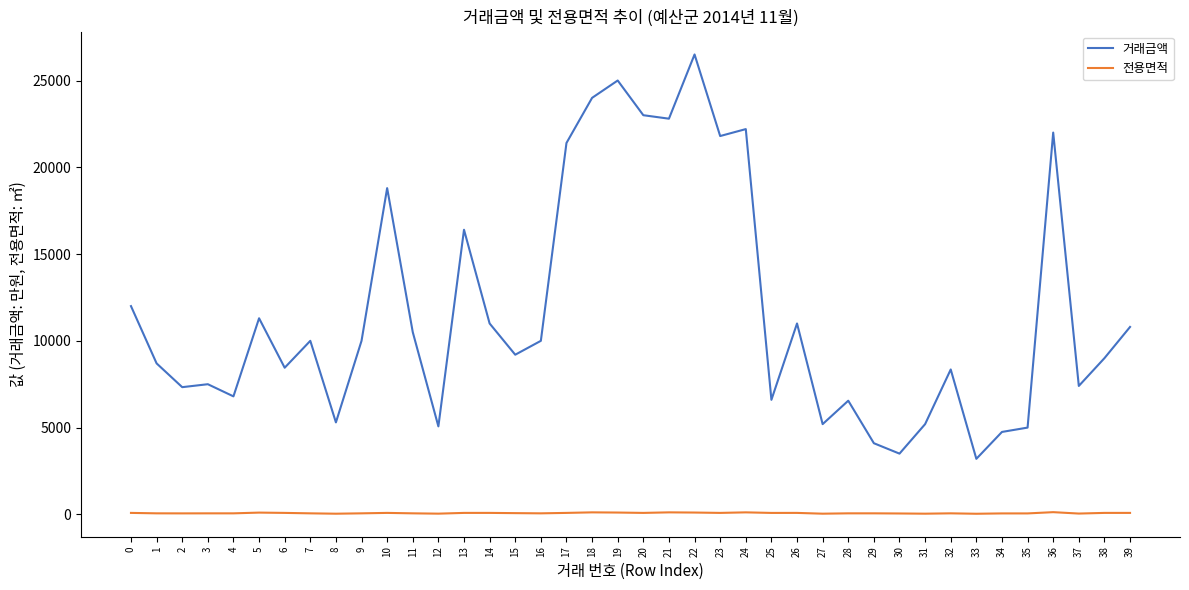

Which series has the largest range (max minus min)?

거래금액